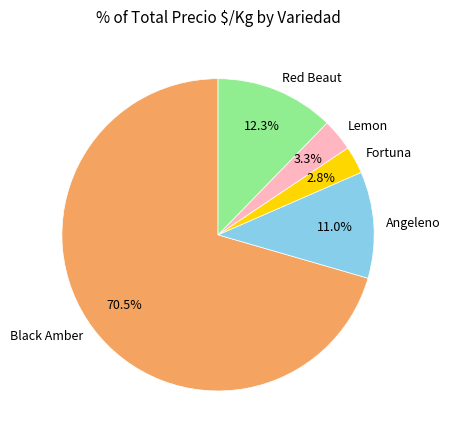

To the nearest percent, what is the average slice percentage?

20%